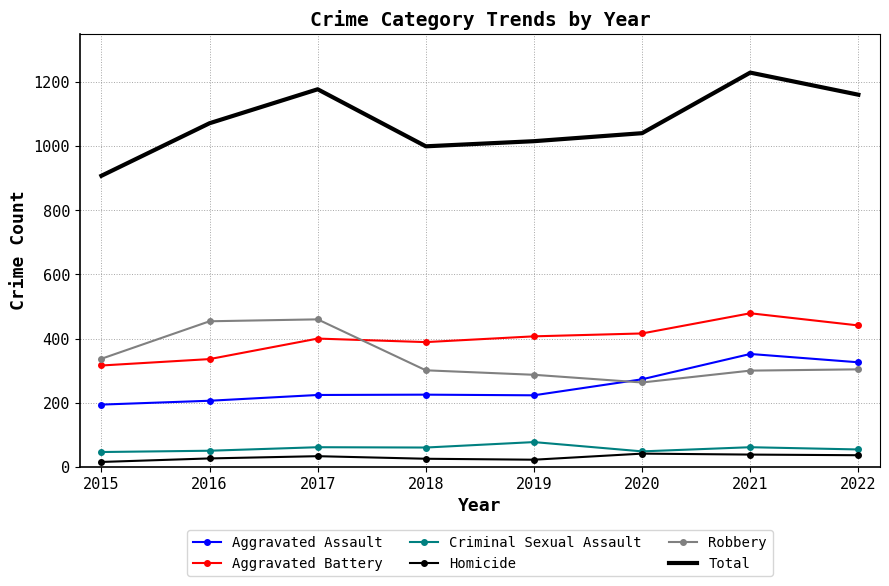

What is the difference between the second highest and minimum values in the Aggravated Assault series?

132